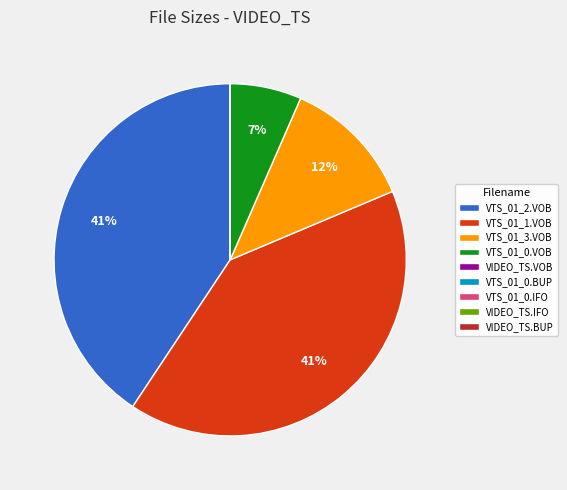

What percentage is the VTS_01_3.VOB slice, to the nearest percent?

12%